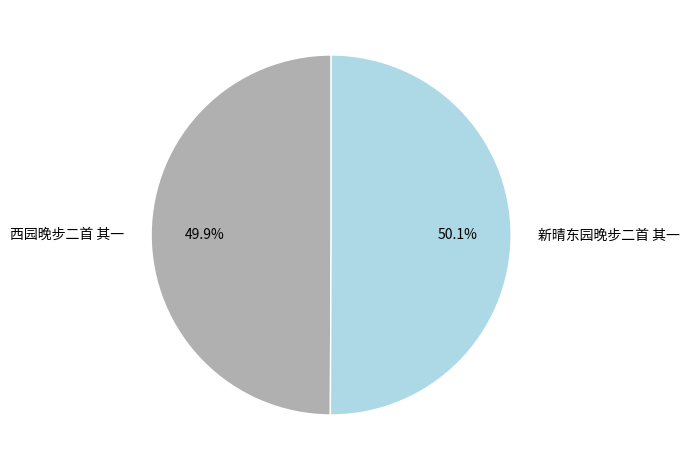

Combined, do 新晴东园晚步二首 其一 and 西园晚步二首 其一 account for over 50%?

Yes